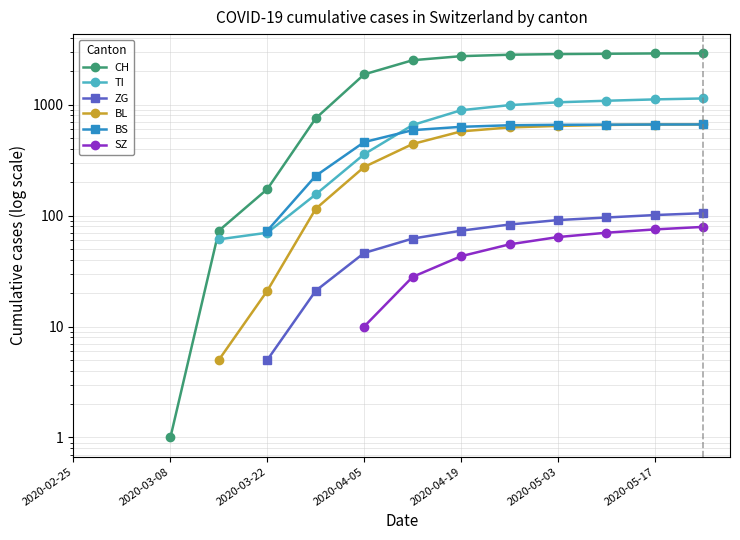

How many CH values are between 73 and 2849?

8